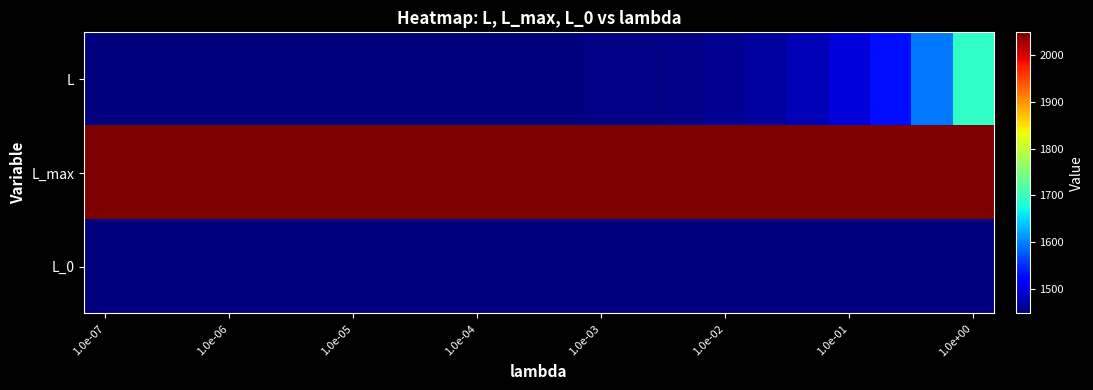

What is the maximum value shown in the chart?

2048.0